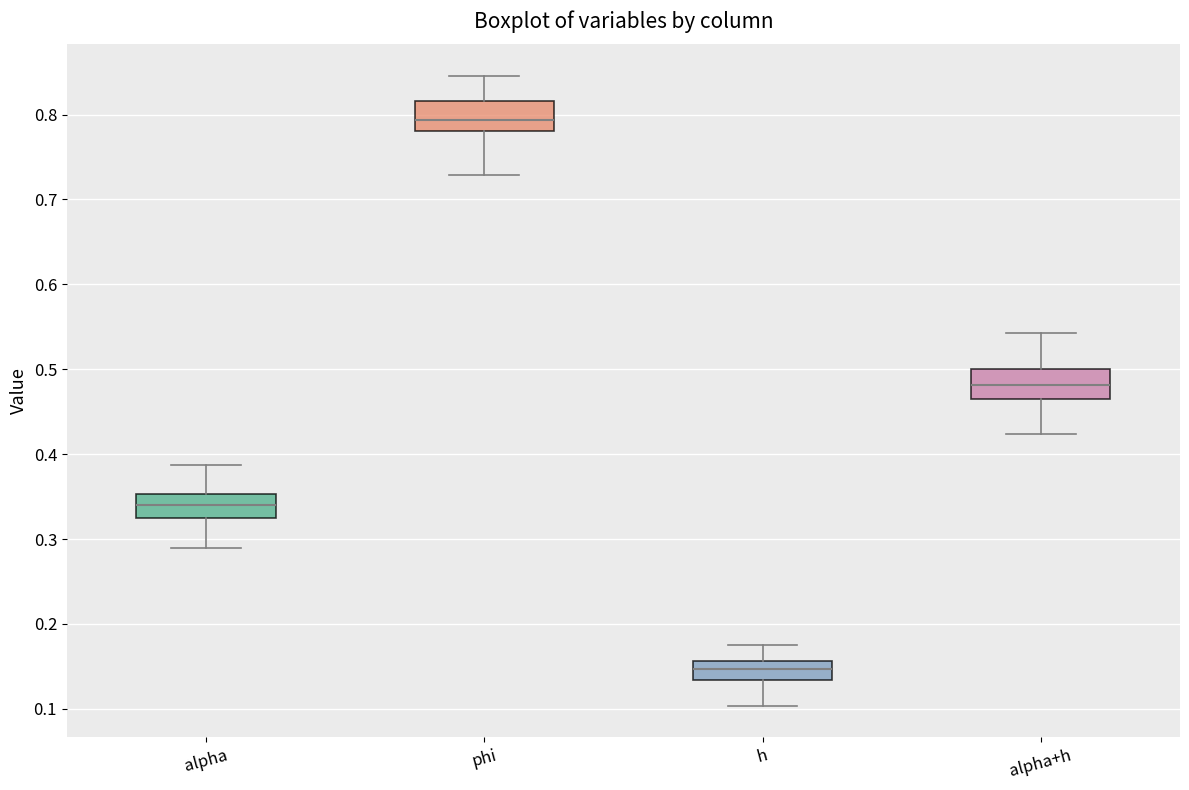

Which box's median line is the lowest?

h